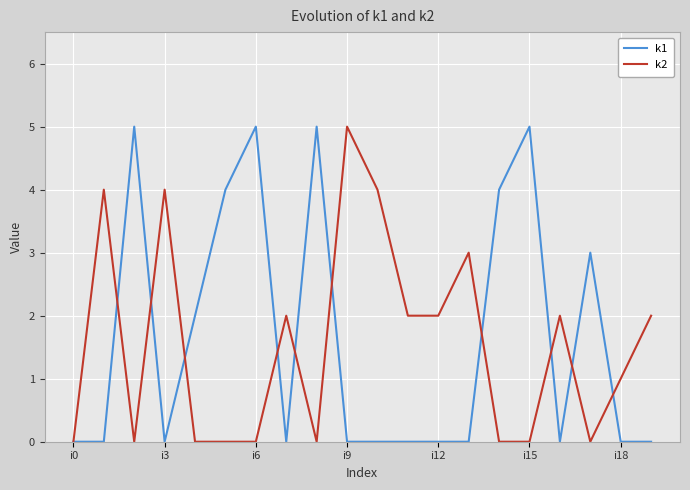

What is the greatest value displayed?

5